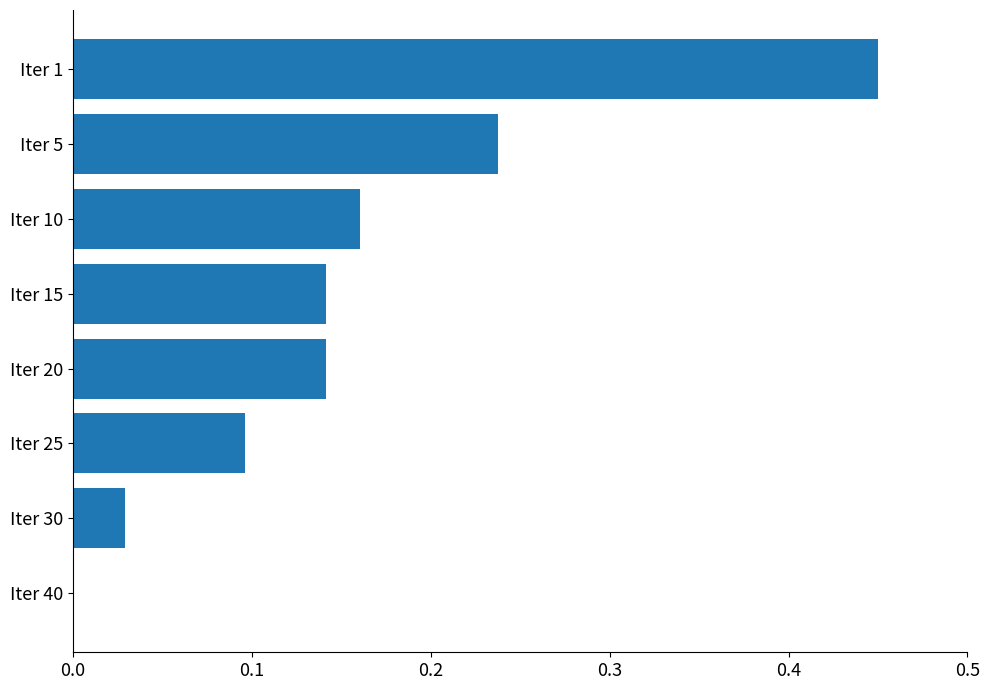

What is the sum of all values?

1.3